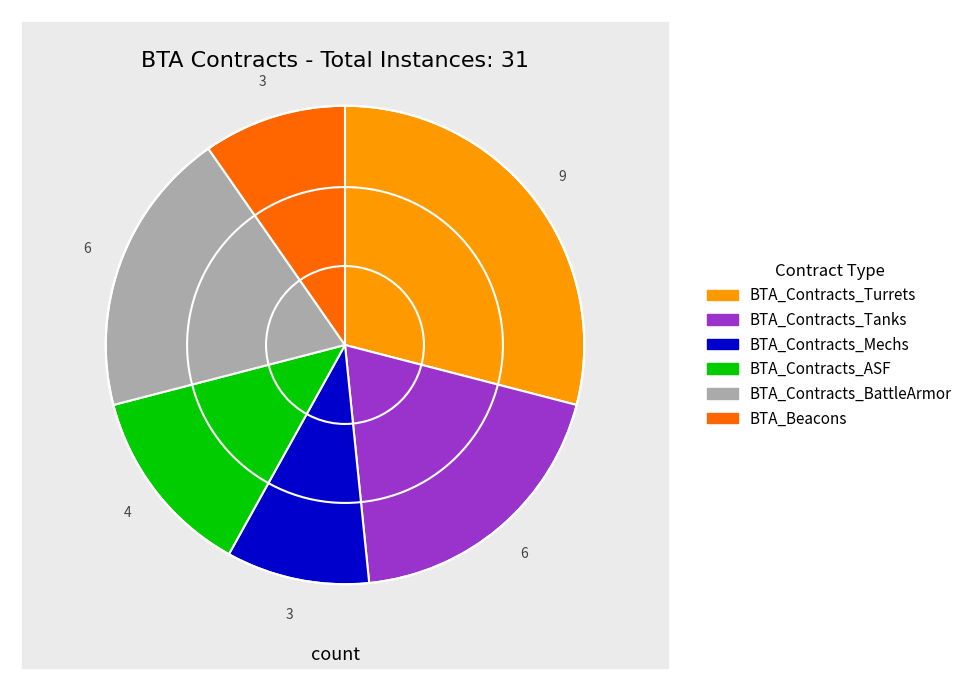

What is the ratio of the value at BTA_Beacons to the value at BTA_Contracts_Mechs?

1.0